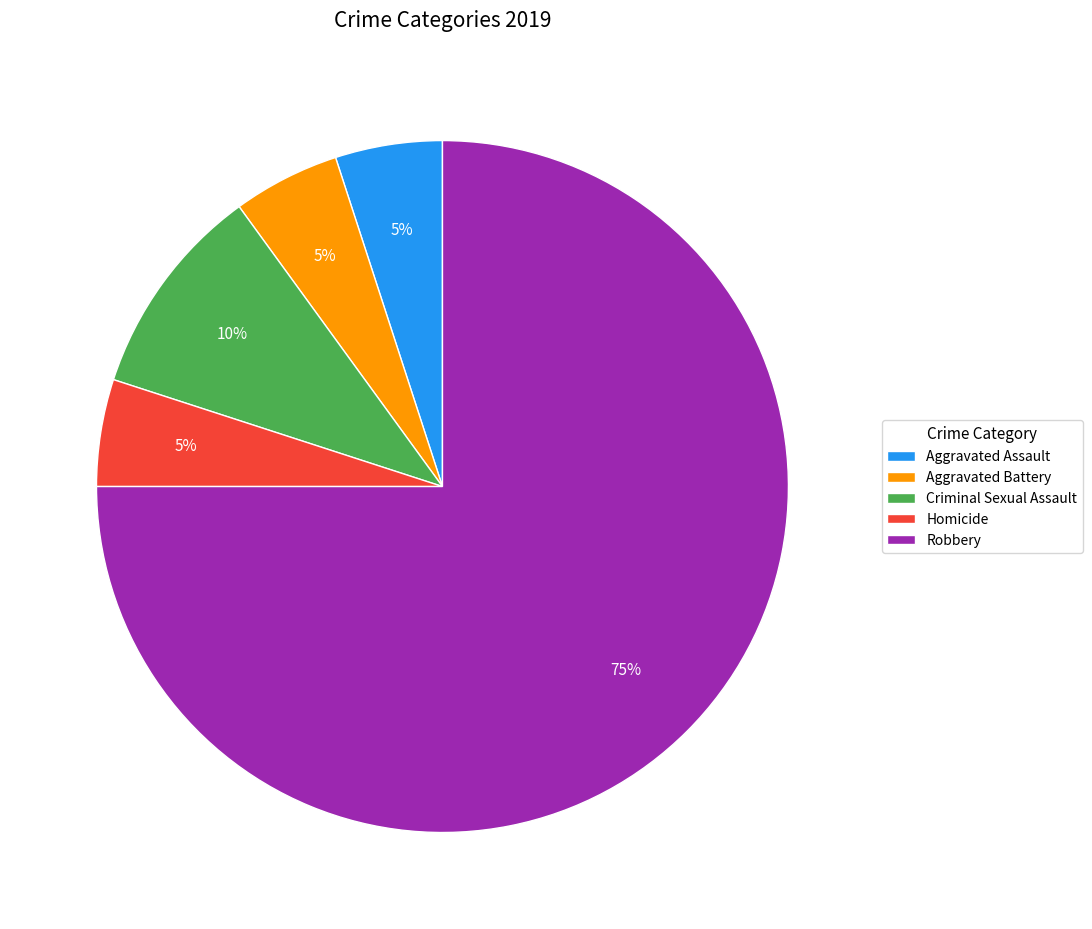

Is it true that Aggravated Battery is 1% of the pie?

False